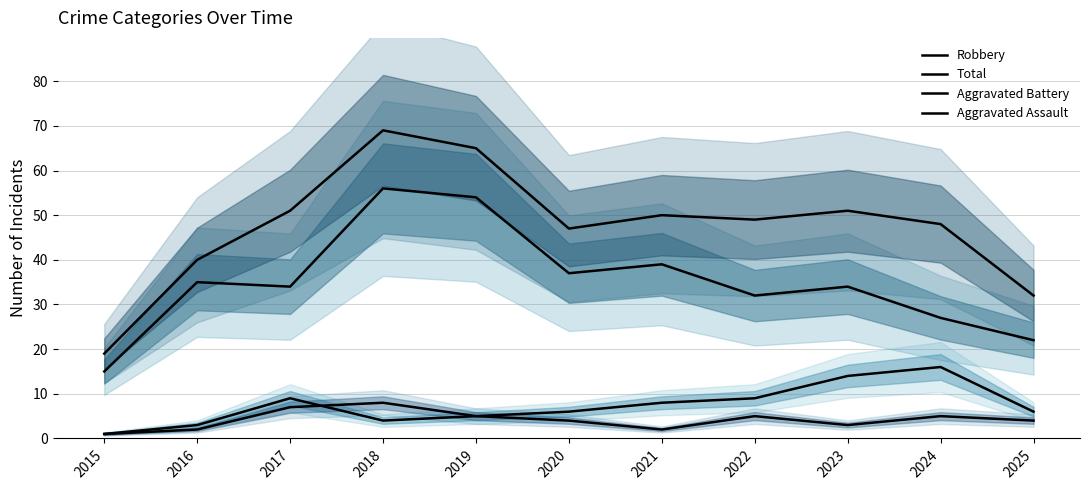

Where is the first local minimum for Robbery?

2017